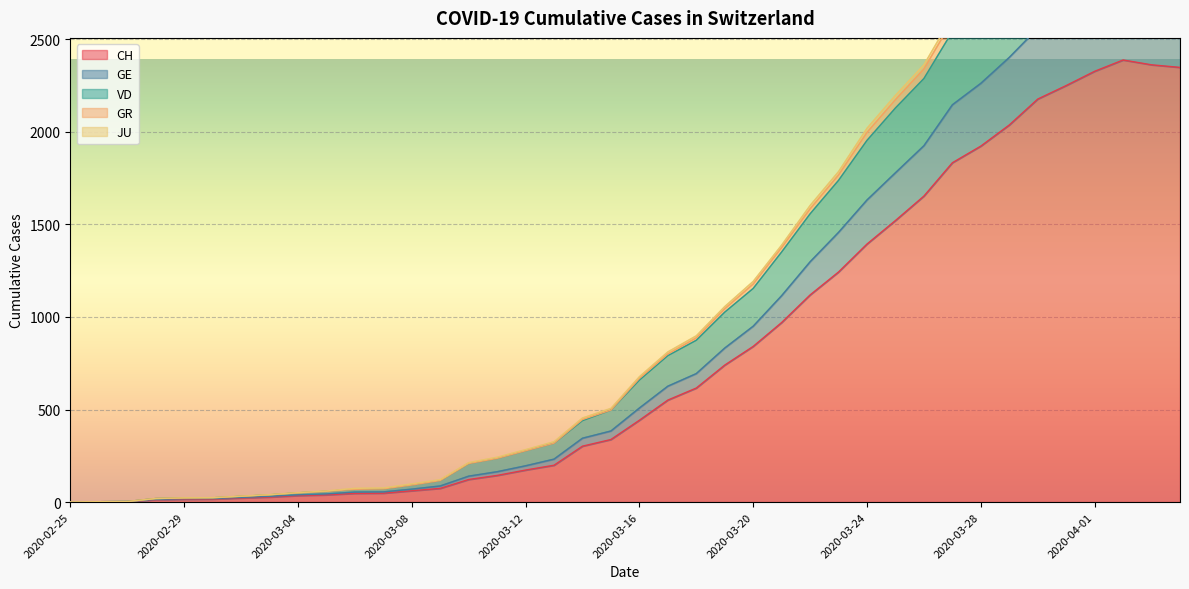

True or false: VD and GE cross at least once.

False